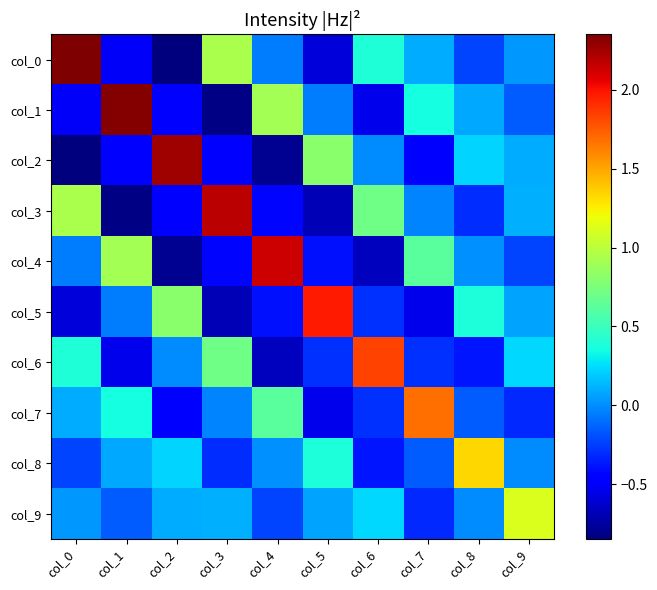

At col_9, list the series in order from largest to smallest.

col_9, col_6, col_3, col_2, col_5, col_0, col_8, col_1, col_4, col_7